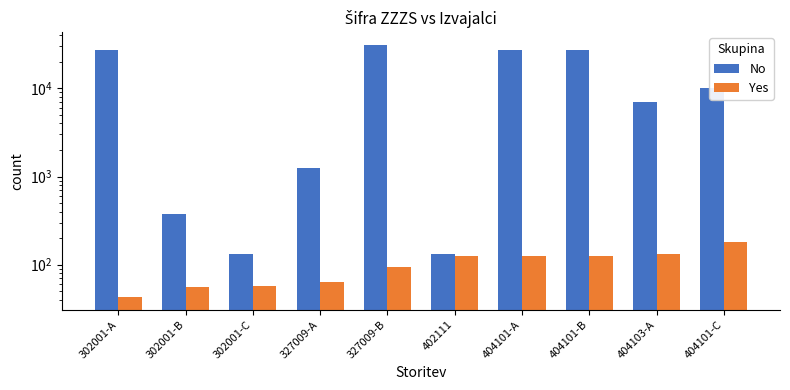

The No series shows 133 at 402111. True or false?

True